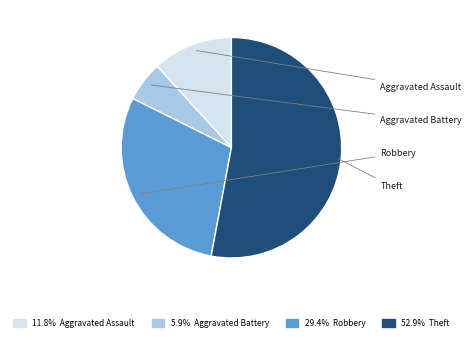

Is there any slice that represents more than half of the pie?

Yes